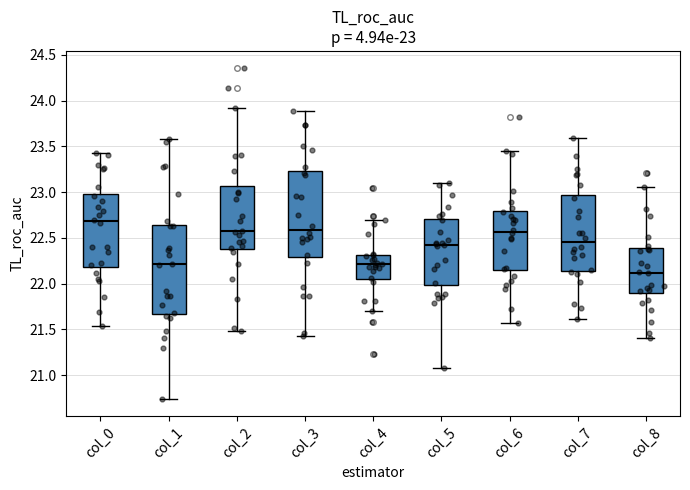

Which box has the lowest median line?

col_8